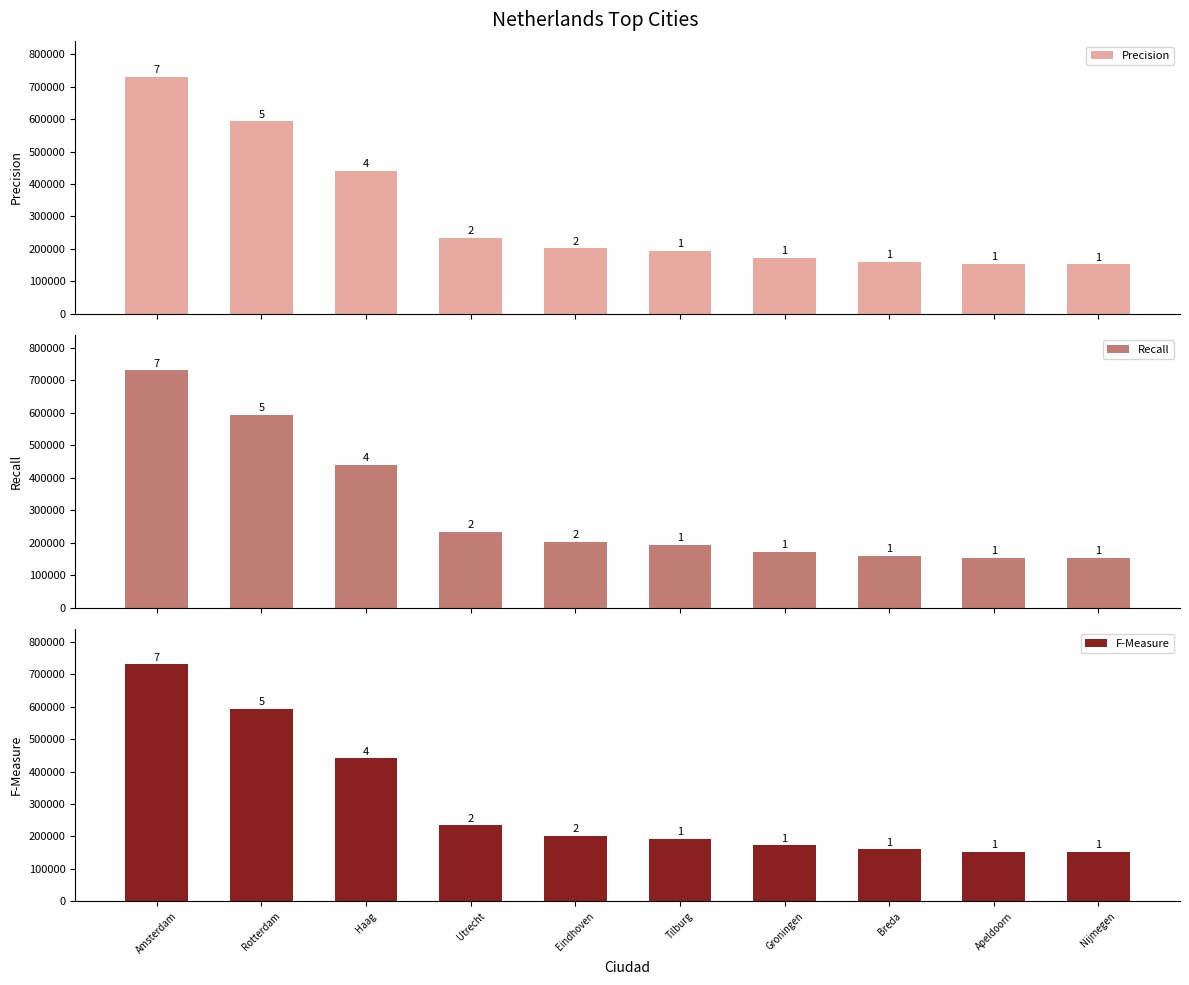

How many categories are shown in the chart?

10